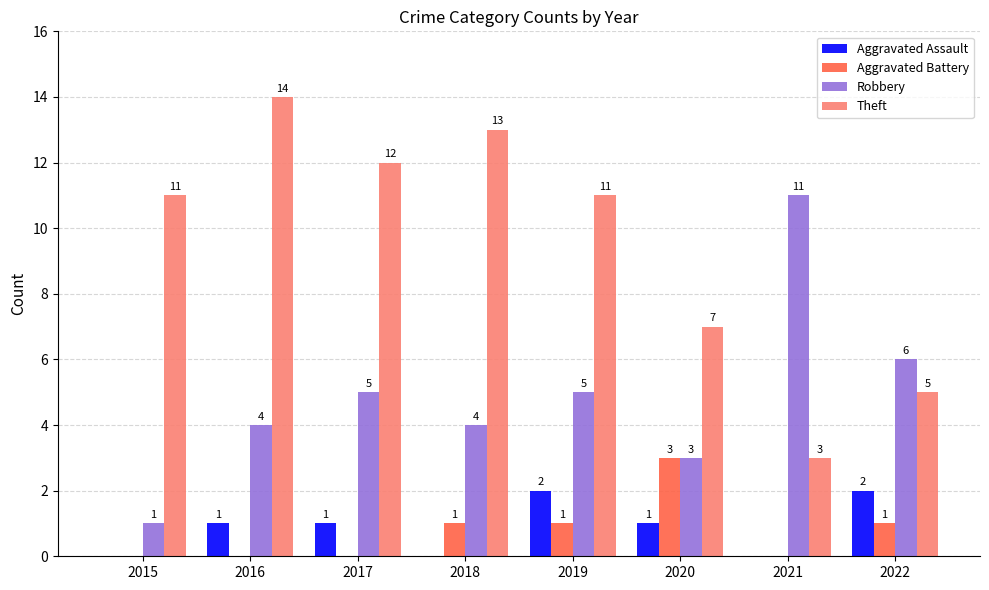

What is the sum of the Theft values at 2016 and 2022?

19